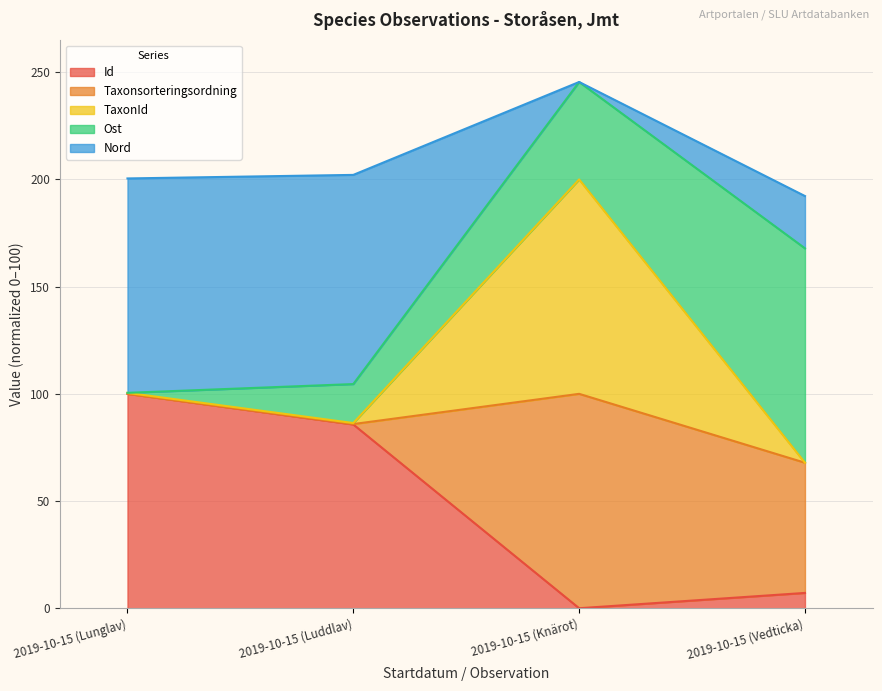

Which series has the widest spread of values?

Taxonsorteringsordning